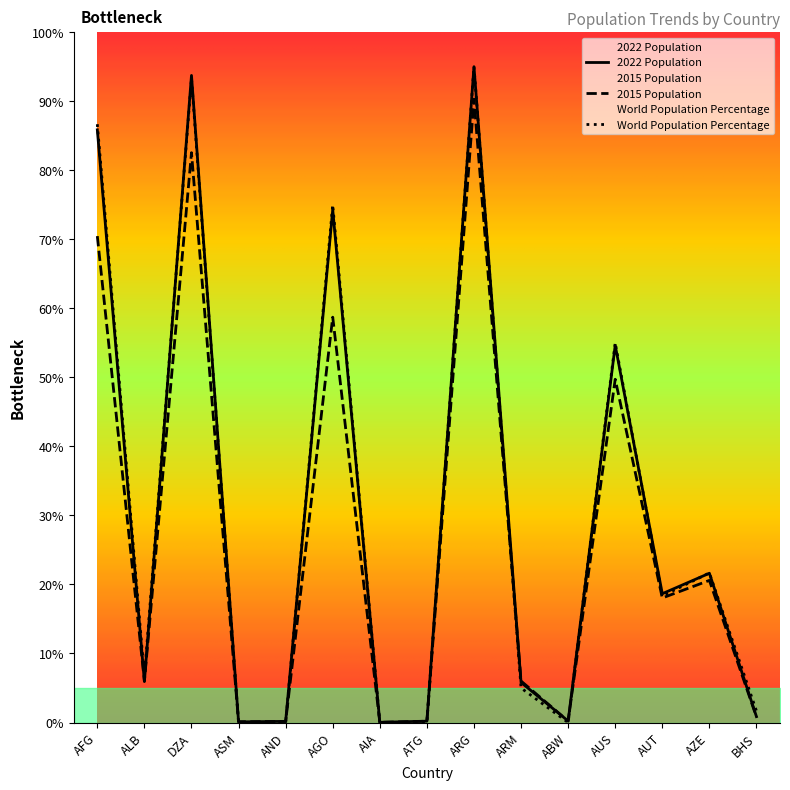

At how many categories does at least one series exceed 8?

7